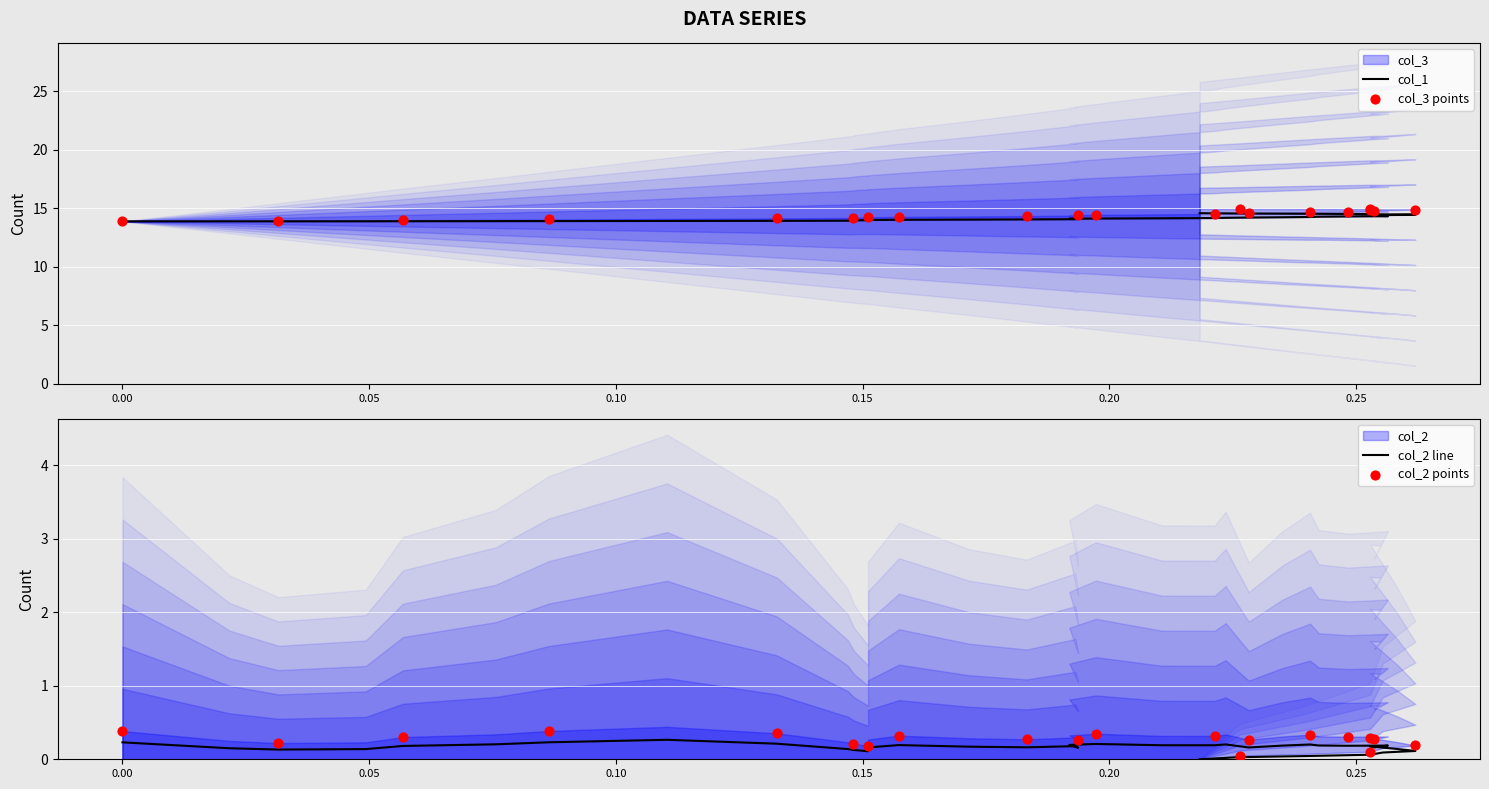

Which series has the largest Y range (max minus min)?

col_3